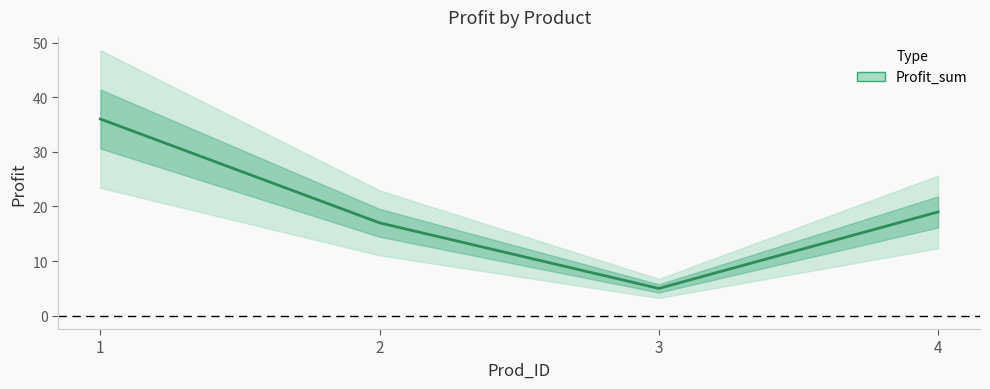

Reading right to left, list all the values displayed in this chart.

4=19	3=5	2=17	1=36